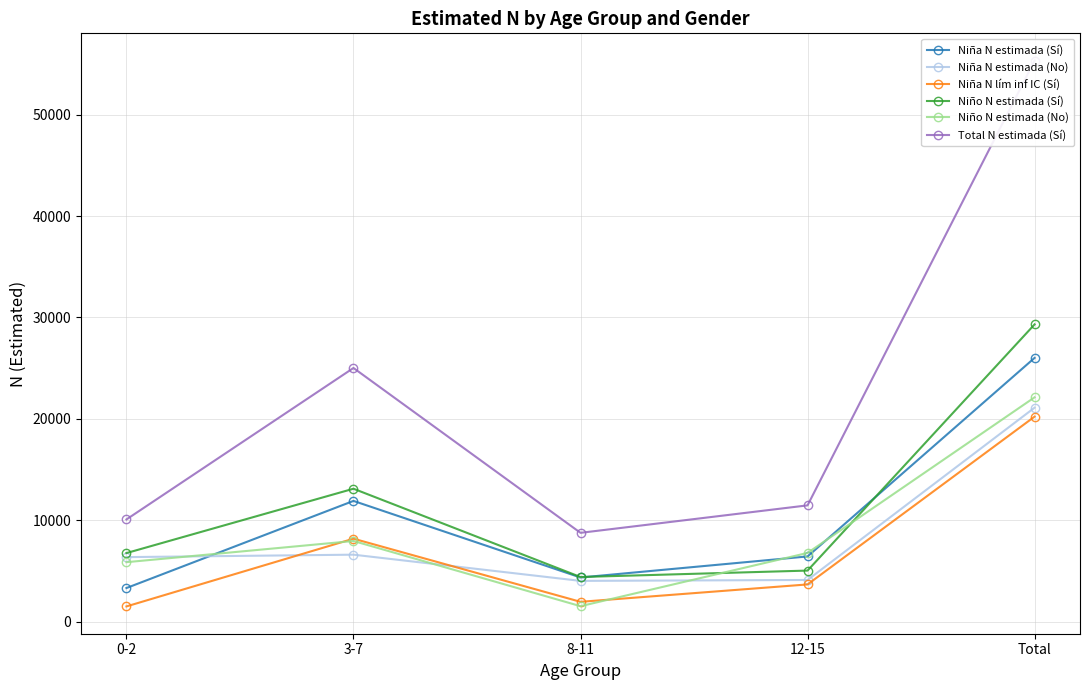

How many data points in Niña N lím inf IC (Sí) are above 3672?

2